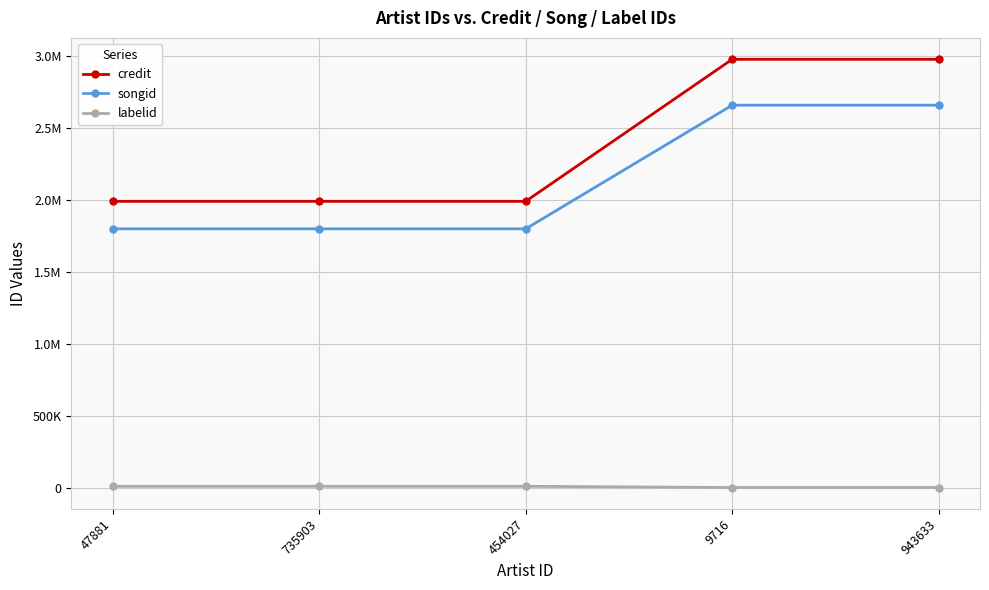

What is the sum of all credit values?

11911147